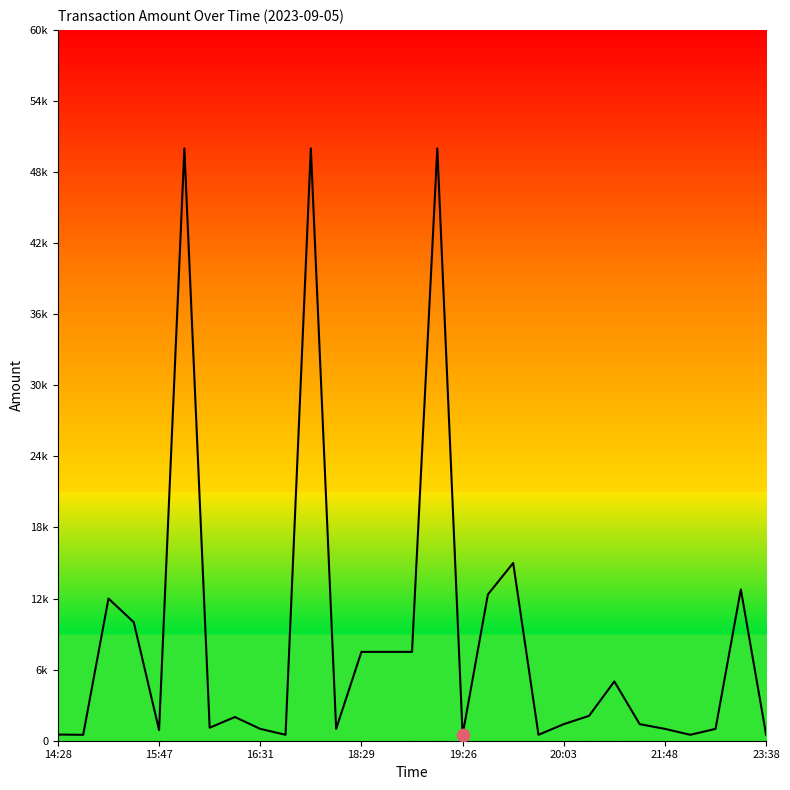

Is this an area chart (filled region under the line)?

Yes